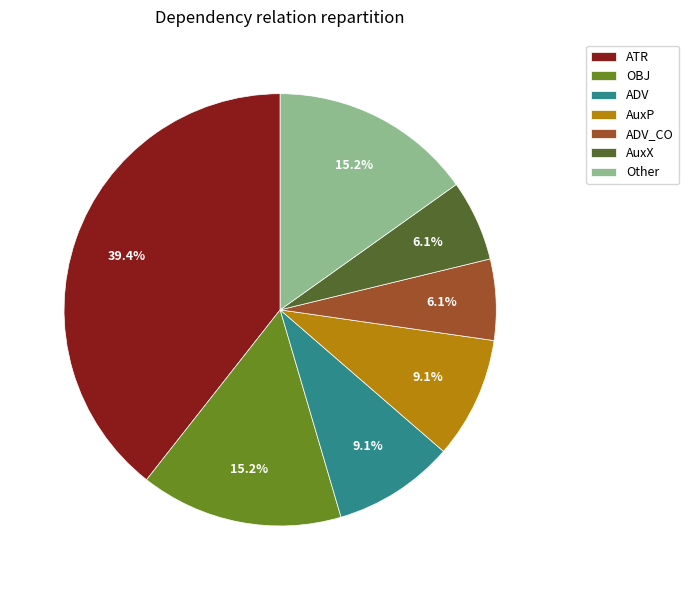

Combined, what portion of the pie is AuxP and AuxX?

15.2%